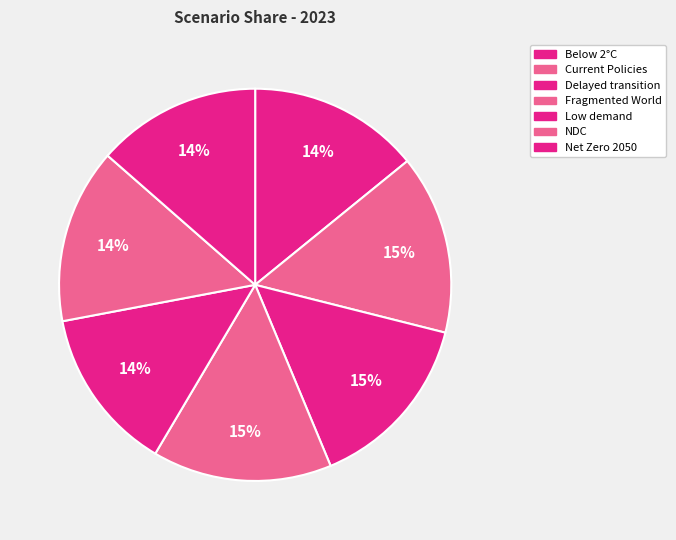

To the nearest percent, what is the average slice percentage?

14%